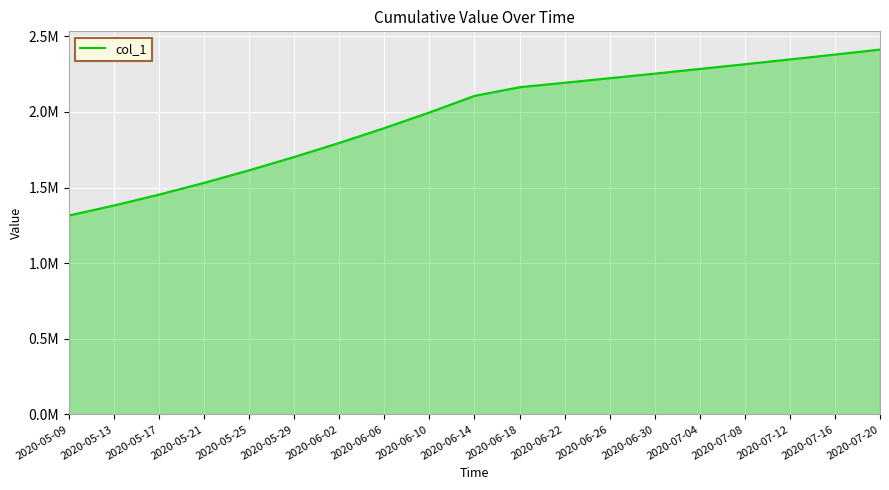

Does the chart have visible grid lines?

Yes